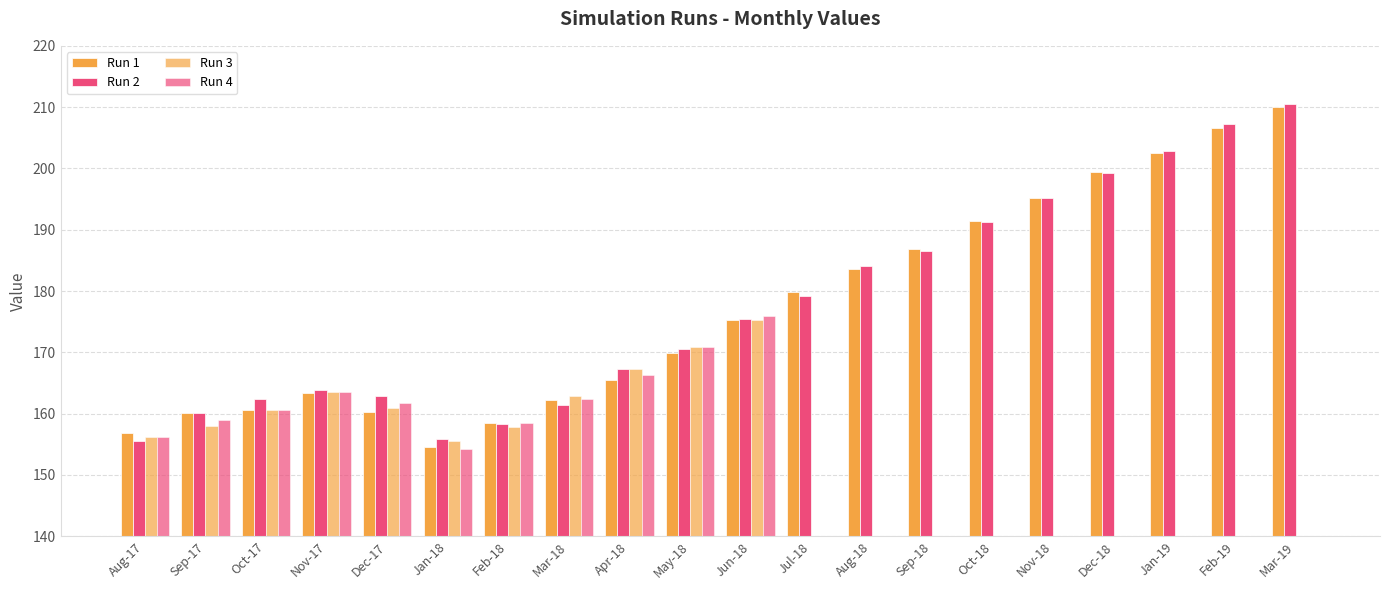

What is the label of the 19th bar from the right?

Sep-17